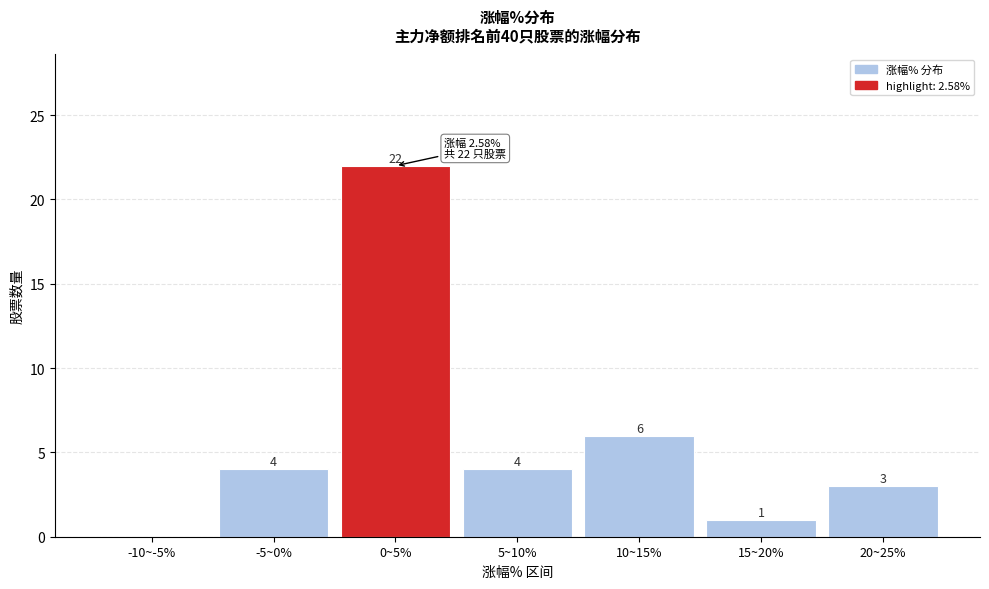

Reading right to left, list all the values displayed in this chart.

20~25%=3	15~20%=1	10~15%=6	5~10%=4	0~5%=22	-5~0%=4	-10~-5%=0